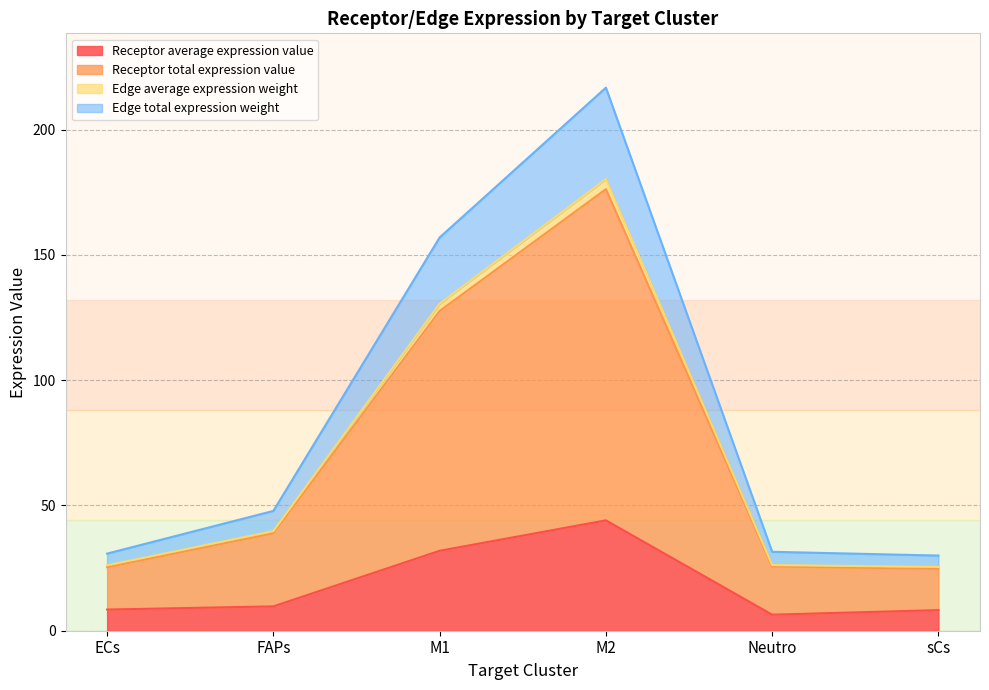

What position from the right is FAPs?

5